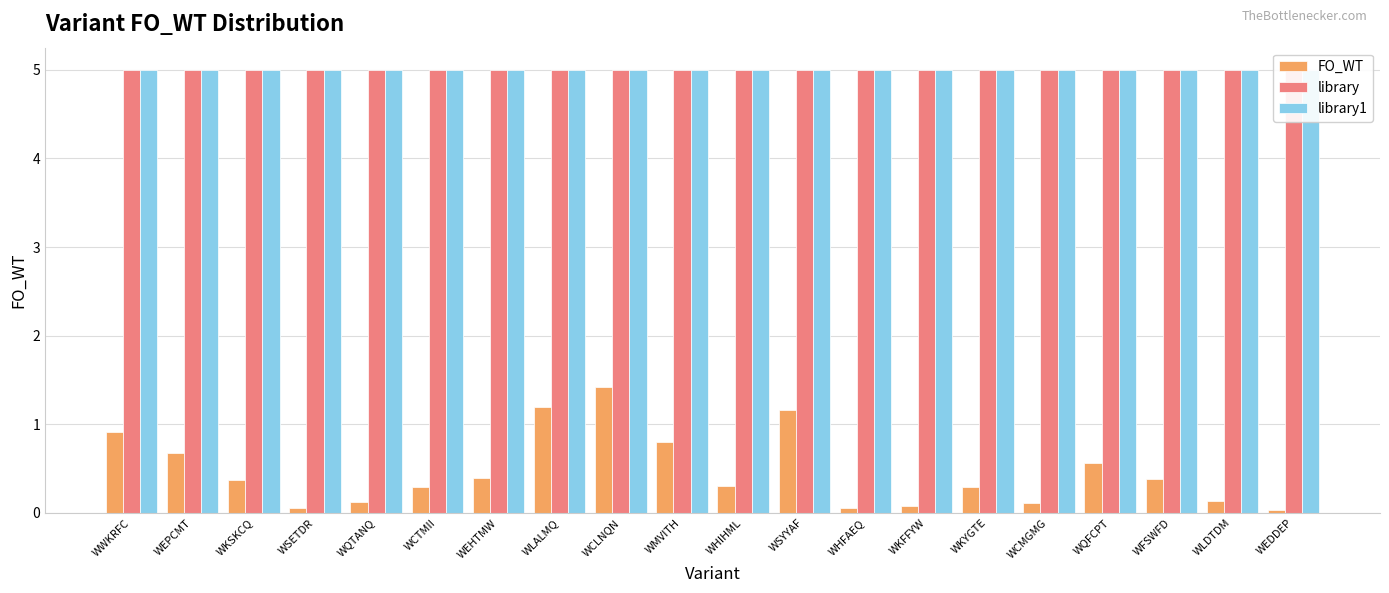

Reading left to right, transcribe all the data shown in this chart.

FO_WT: WWKRFC=0.9	WEPCMT=0.7	WKSKCQ=0.4	WSETDR=0.1	WQTANQ=0.1	WCTMII=0.3	WEHTMW=0.4	WLALMQ=1.2	WCLNQN=1.4	WMVITH=0.8	WHIHML=0.3	WSYYAF=1.2	WHFAEQ=0.1	WKFFYW=0.1	WKYGTE=0.3	WCMGMG=0.1	WQFCPT=0.6	WFSWFD=0.4	WLDTDM=0.1	WEDDEP=0.0
library: WWKRFC=5.0	WEPCMT=5.0	WKSKCQ=5.0	WSETDR=5.0	WQTANQ=5.0	WCTMII=5.0	WEHTMW=5.0	WLALMQ=5.0	WCLNQN=5.0	WMVITH=5.0	WHIHML=5.0	WSYYAF=5.0	WHFAEQ=5.0	WKFFYW=5.0	WKYGTE=5.0	WCMGMG=5.0	WQFCPT=5.0	WFSWFD=5.0	WLDTDM=5.0	WEDDEP=5.0
library1: WWKRFC=5.0	WEPCMT=5.0	WKSKCQ=5.0	WSETDR=5.0	WQTANQ=5.0	WCTMII=5.0	WEHTMW=5.0	WLALMQ=5.0	WCLNQN=5.0	WMVITH=5.0	WHIHML=5.0	WSYYAF=5.0	WHFAEQ=5.0	WKFFYW=5.0	WKYGTE=5.0	WCMGMG=5.0	WQFCPT=5.0	WFSWFD=5.0	WLDTDM=5.0	WEDDEP=5.0